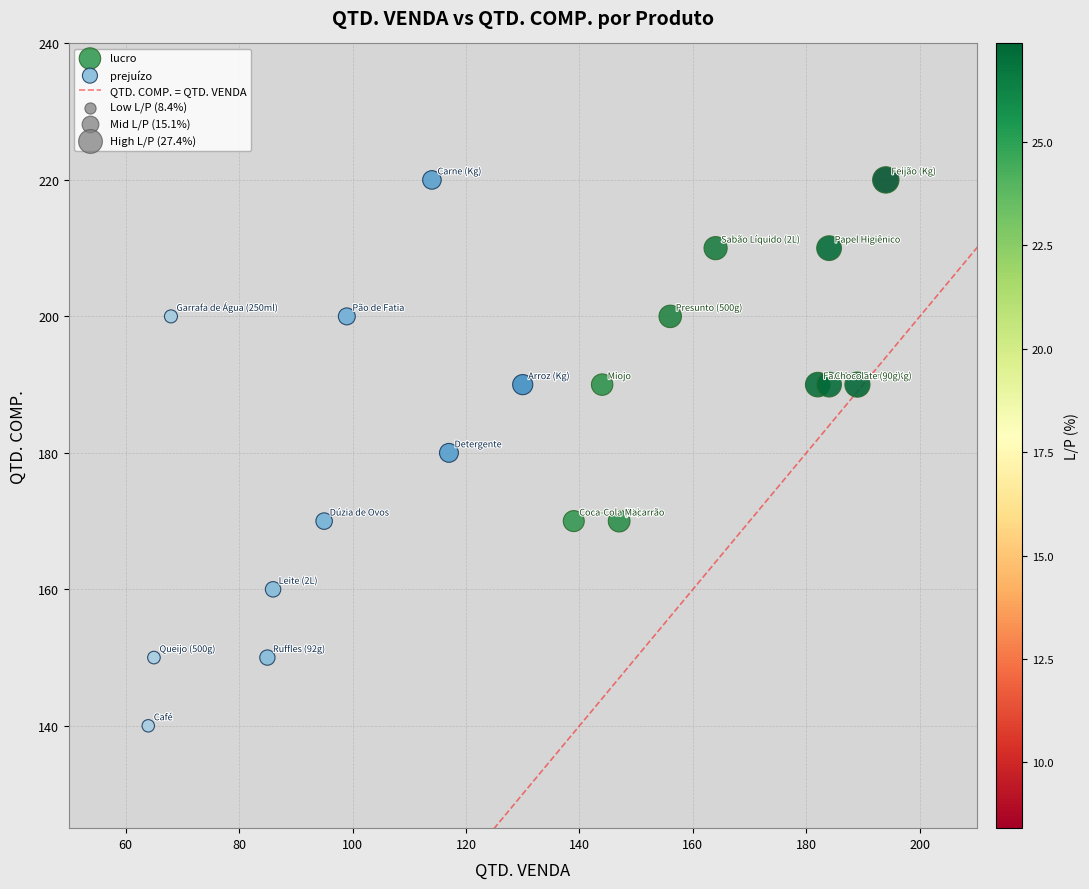

Which series has the widest spread of Y values?

prejuízo